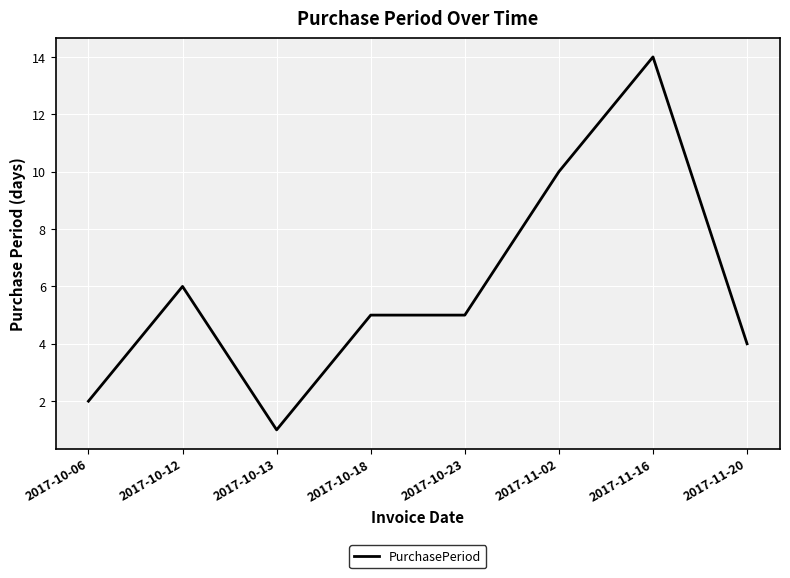

At which category does the data reach its first local valley?

2017-10-13